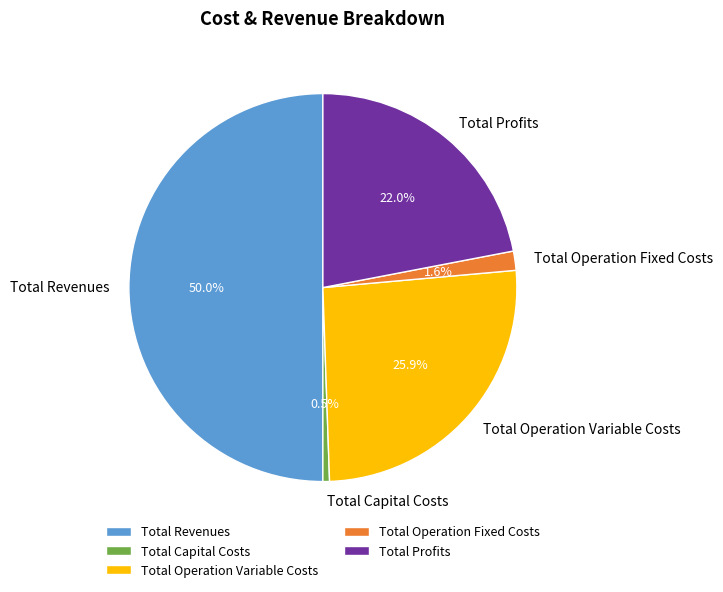

Combined, what portion of the pie is Total Operation Variable Costs and Total Revenues?

75.9%